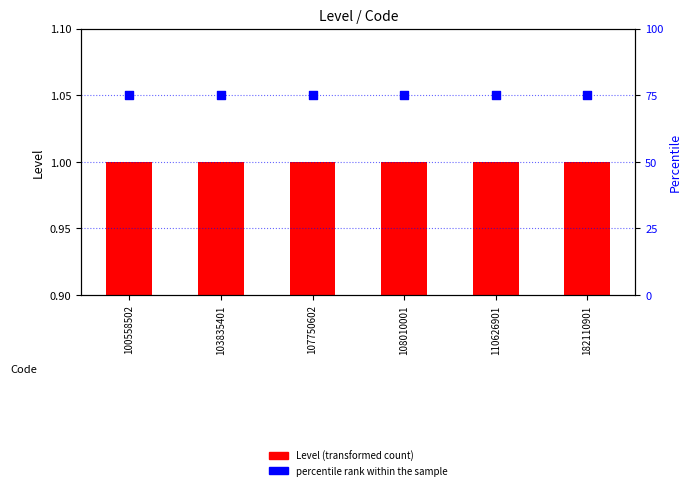

Is the value of Level (transformed count) at 100558502 greater than the value of percentile rank within the sample at 103835401?

No